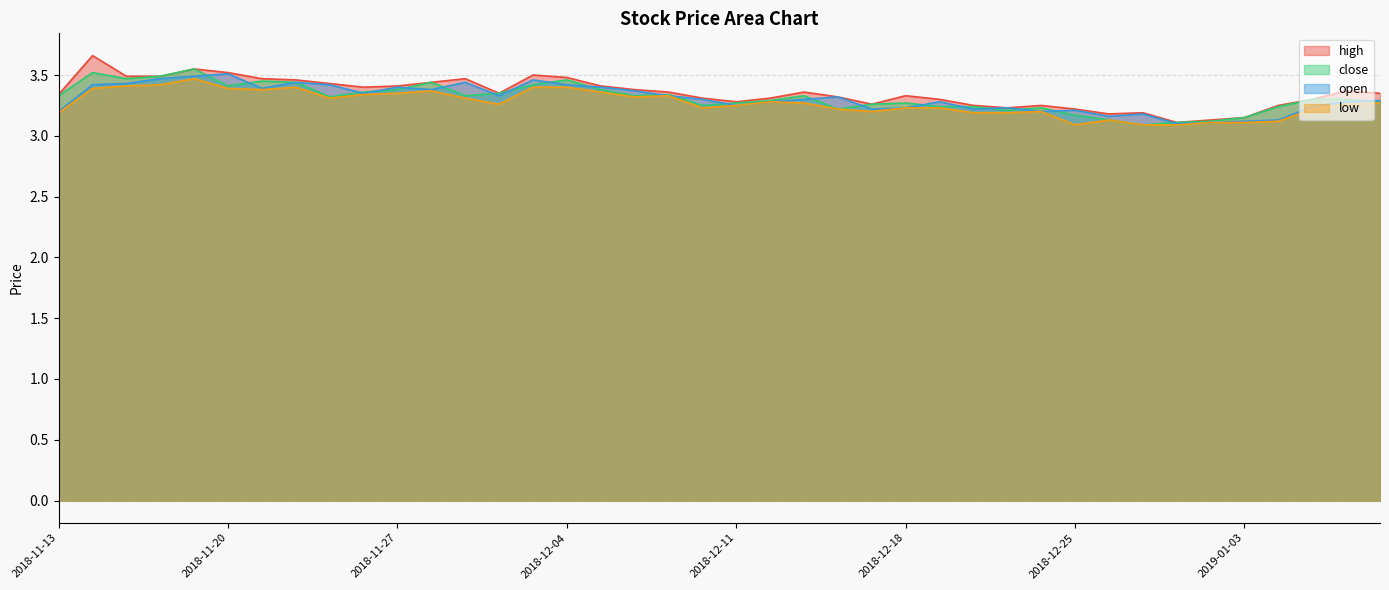

In close, how many points are higher than both neighbors (excluding endpoints)?

9